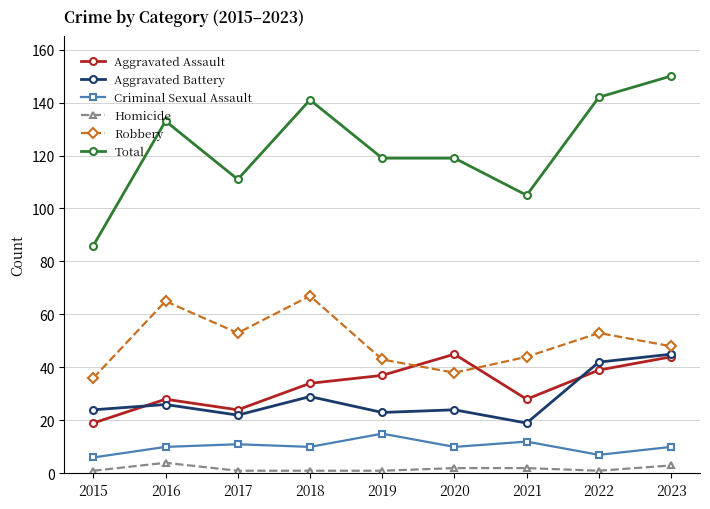

What is the total value across all series at 2018?

282